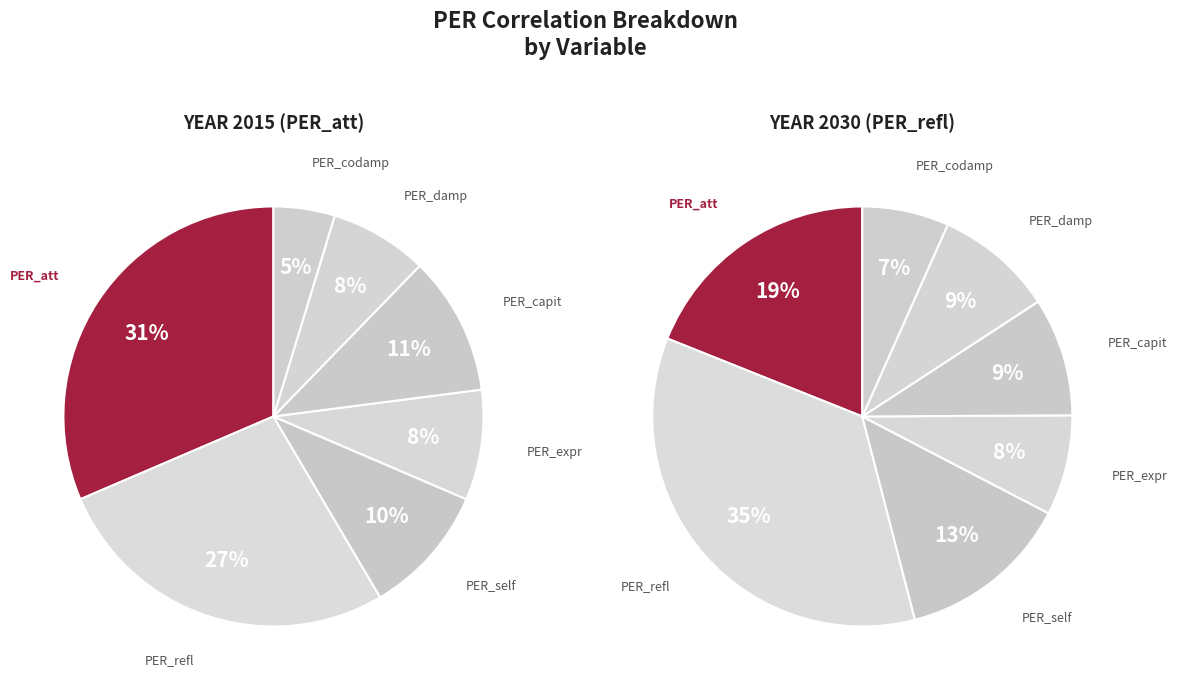

Do PER_self and PER_capit together represent more than half of the pie?

No